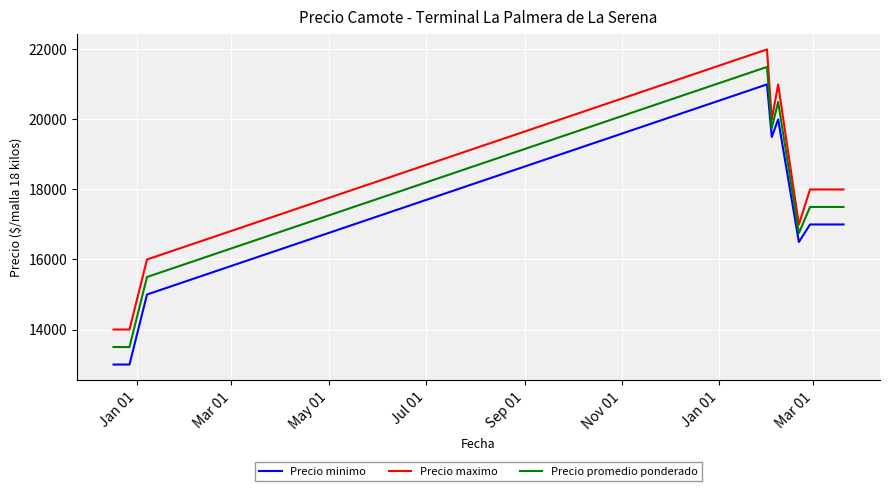

List the series in order of their peak value, lowest first.

Precio minimo, Precio promedio ponderado, Precio maximo